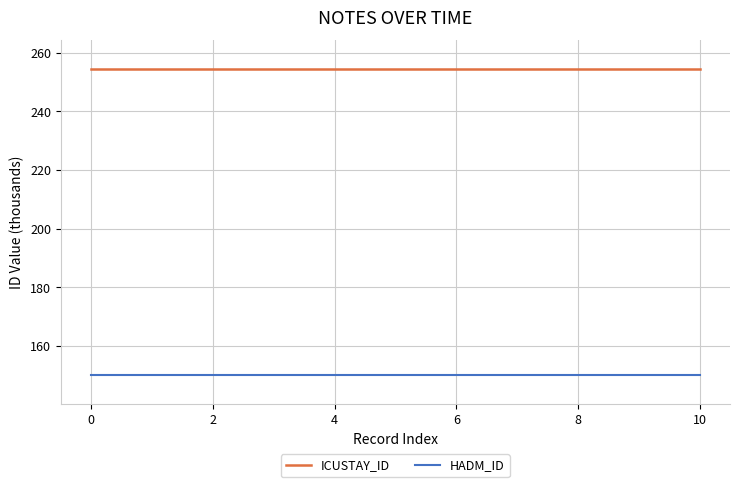

What is the minimum value for ICUSTAY_ID?

254.3